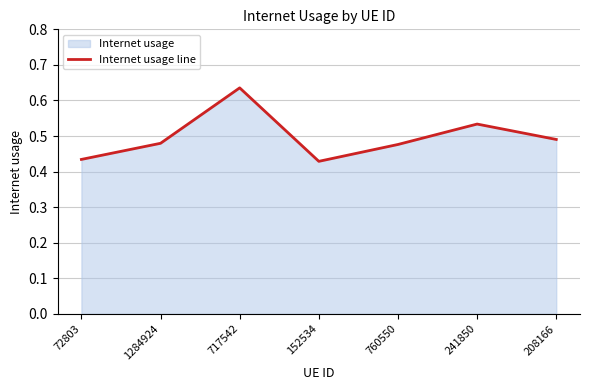

Reading left to right, what are all the values shown in this chart?

0.4	0.5	0.6	0.4	0.5	0.5	0.5